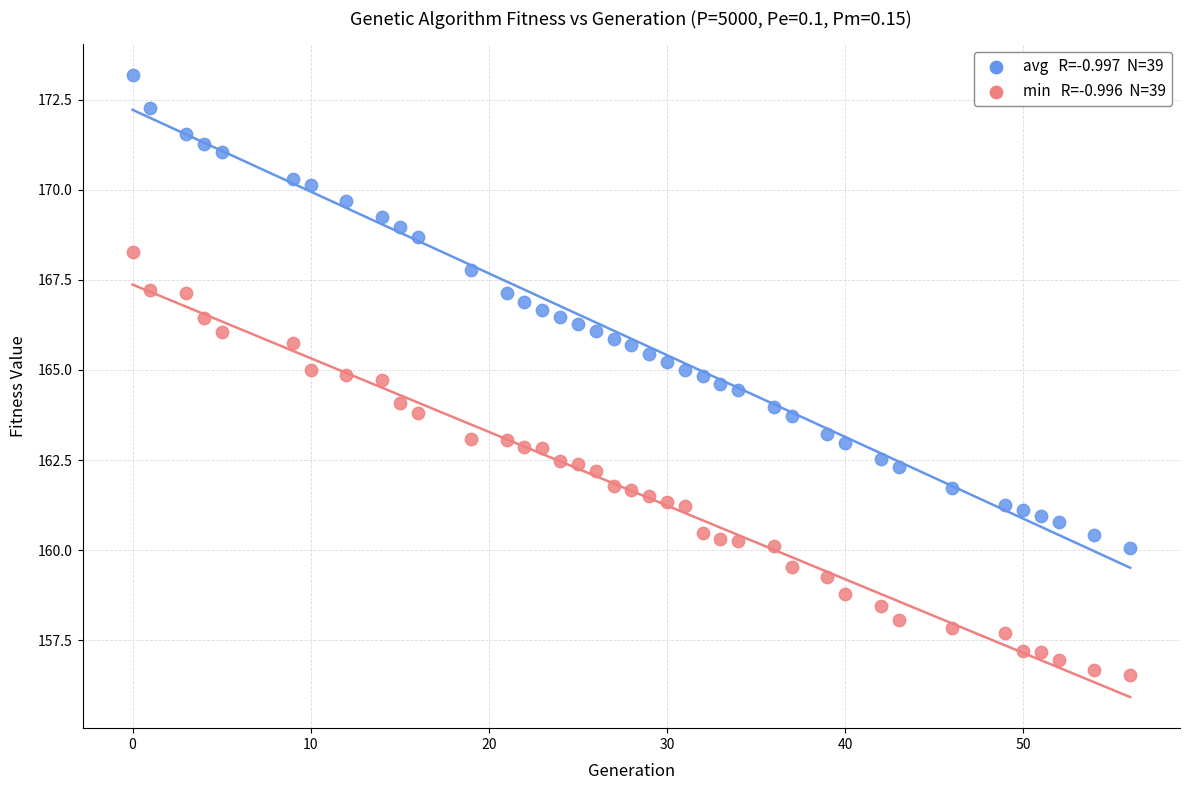

Across all data points, what is the range of Y values (max minus min)?

16.6